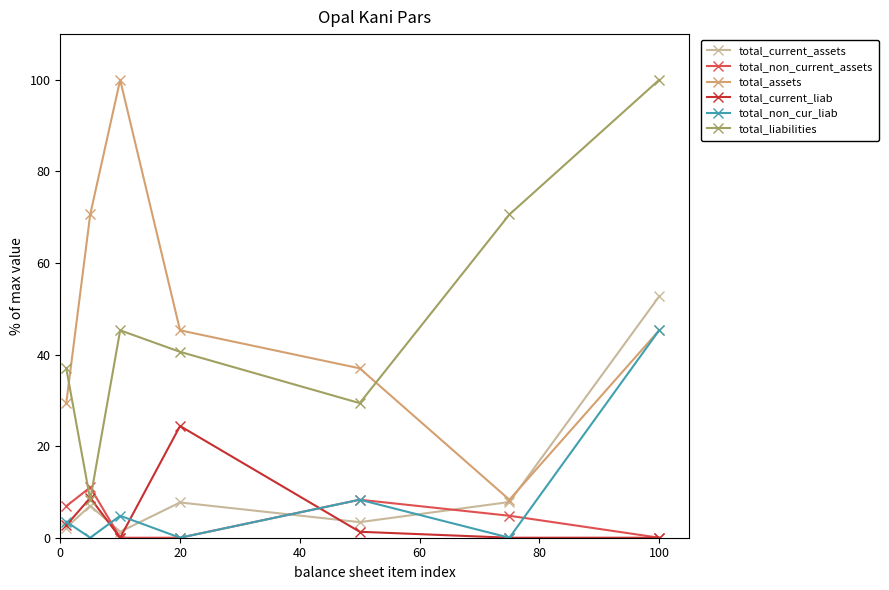

At how many categories does at least one series exceed 22?

7